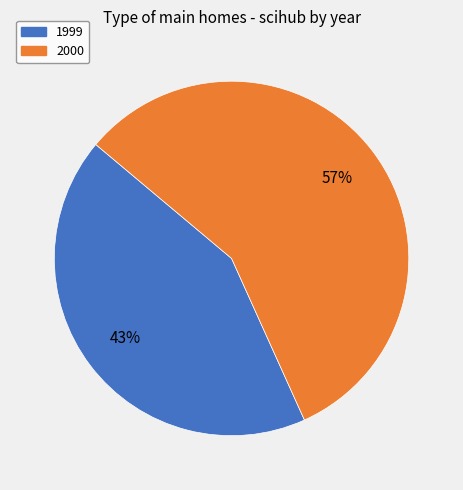

The 1999 slice represents 43% of the pie. True or false?

True